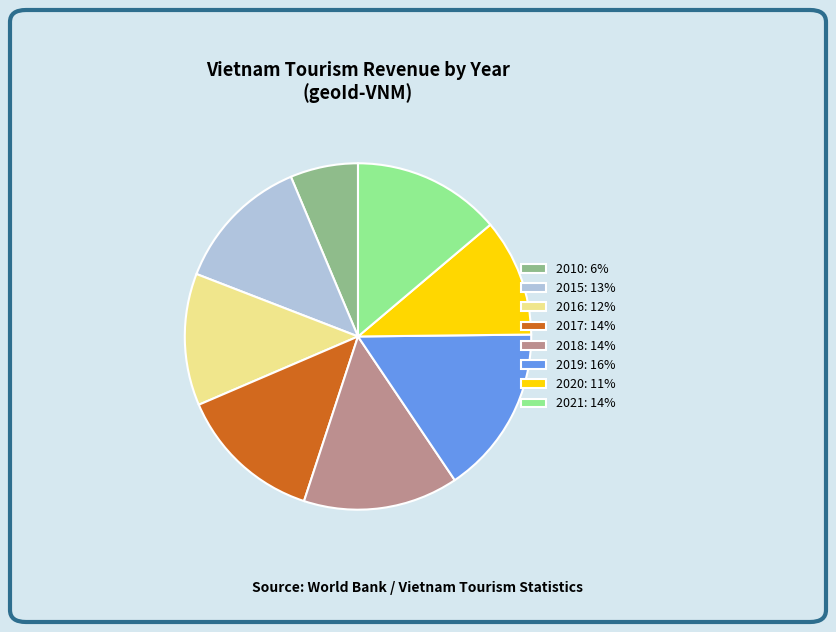

Do 2020: 11% and 2018: 14% together represent more than half of the pie?

No